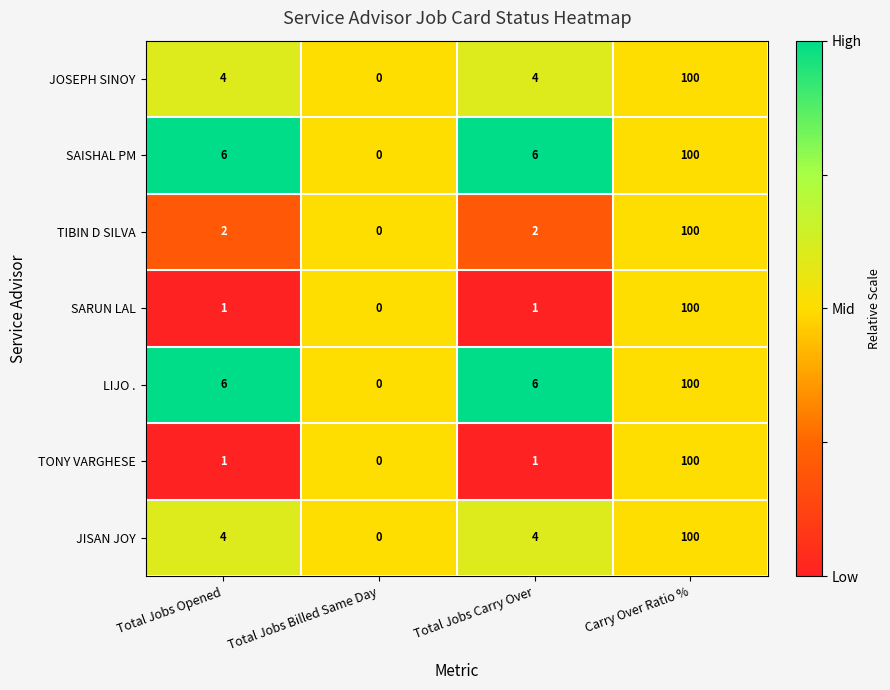

The value of TIBIN D SILVA at Carry Over Ratio % is 61. True or false?

False